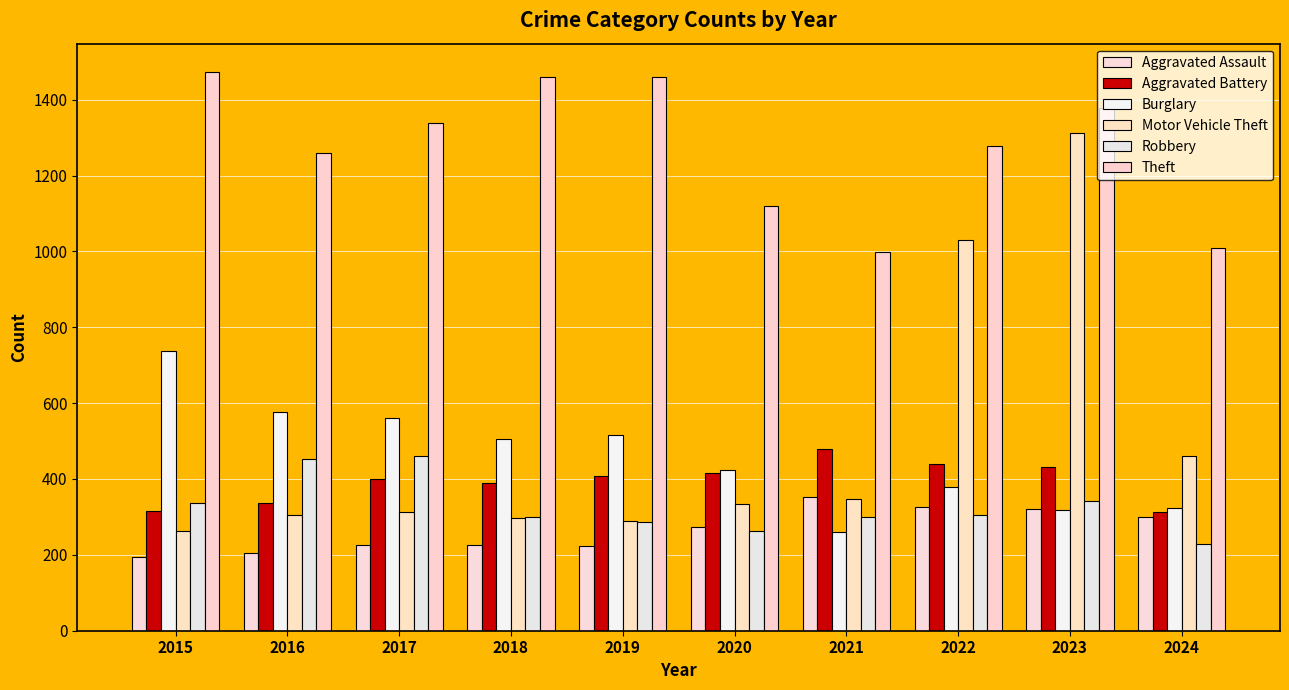

How many bars are there in each group?

6